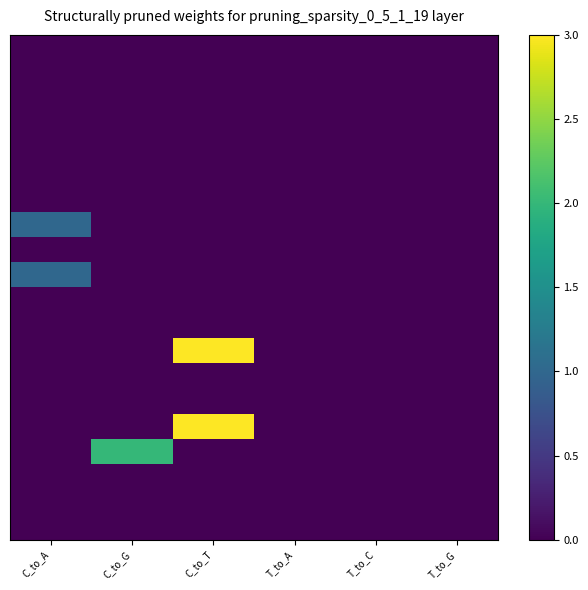

What is the difference between the highest and lowest values at C_to_T?

3.0